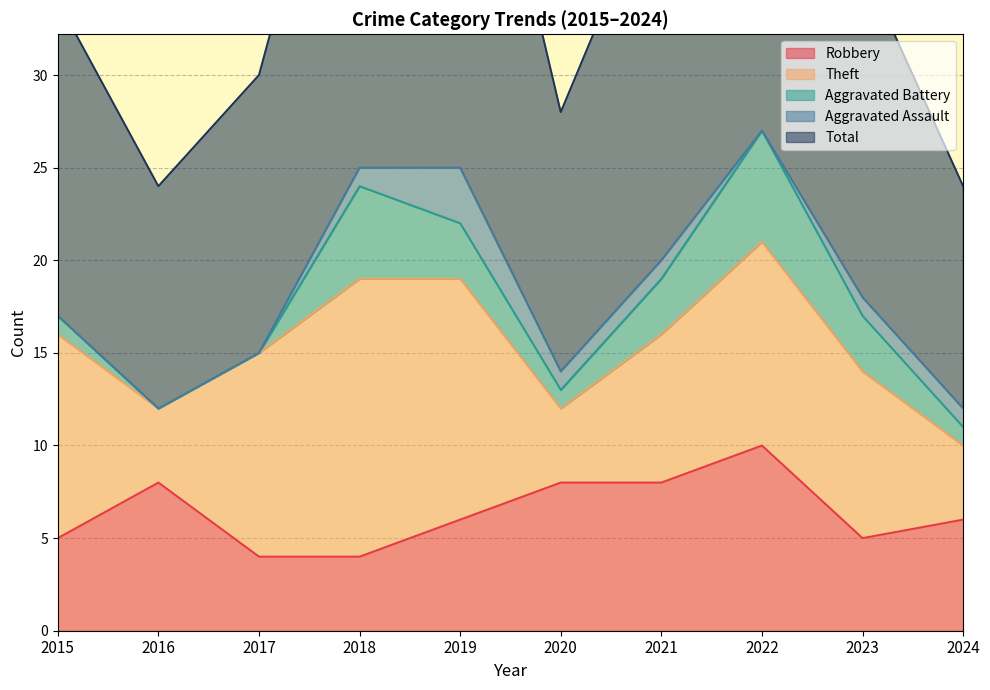

Where is the first local maximum for Total?

2019